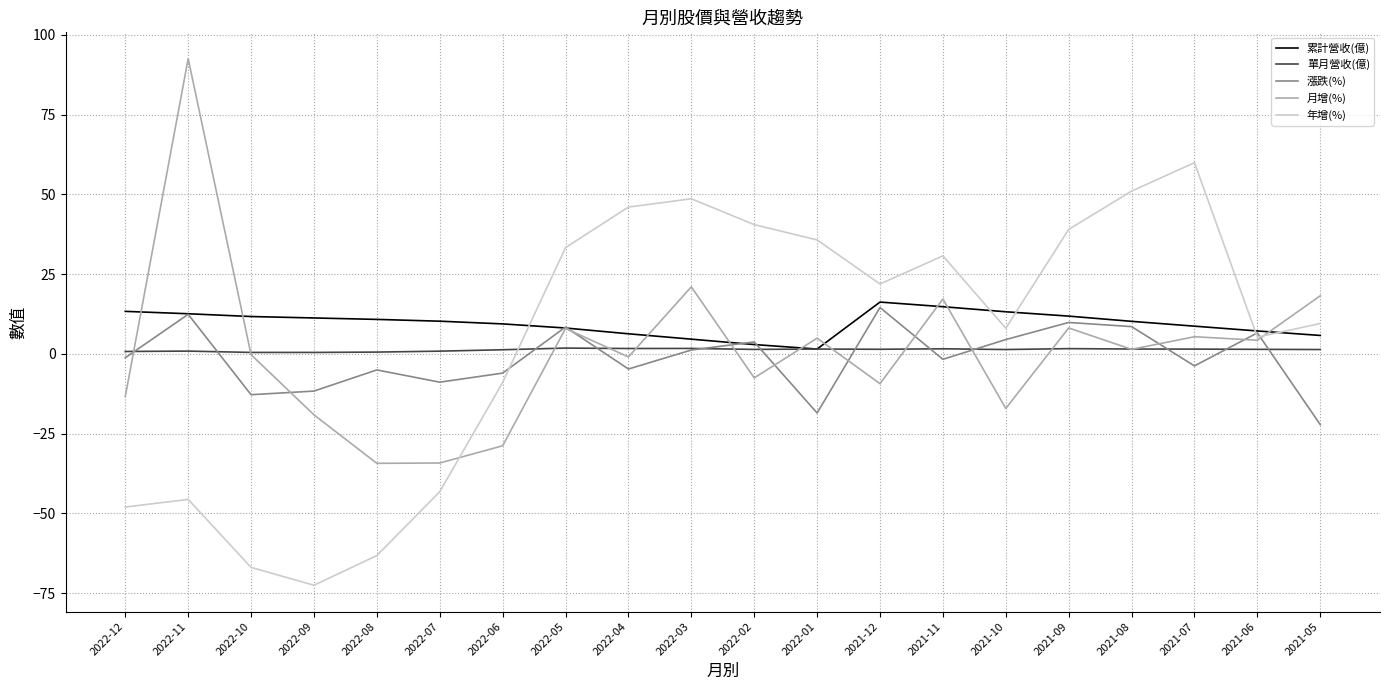

Where do 年增(%) and 月增(%) first cross each other?

2022-07 and 2022-06